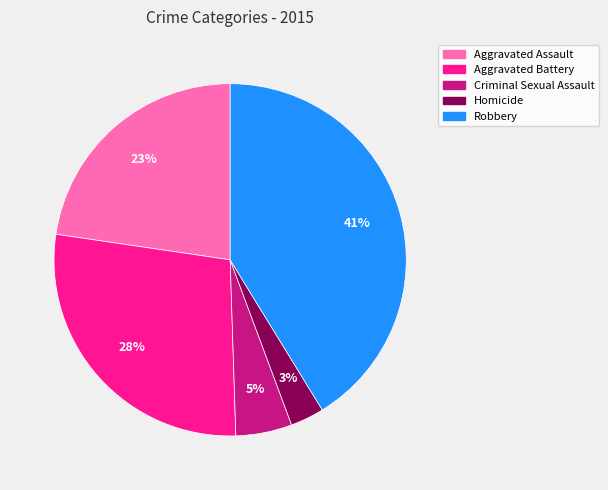

To the nearest percent, what portion does Homicide represent?

3%